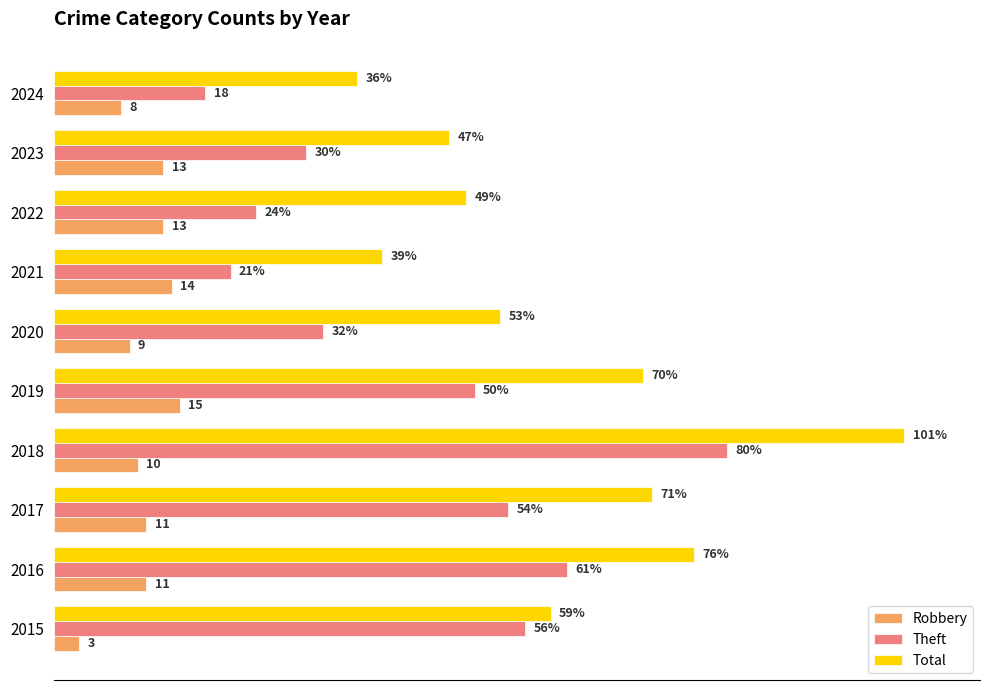

Which series has the largest total across all categories?

Total